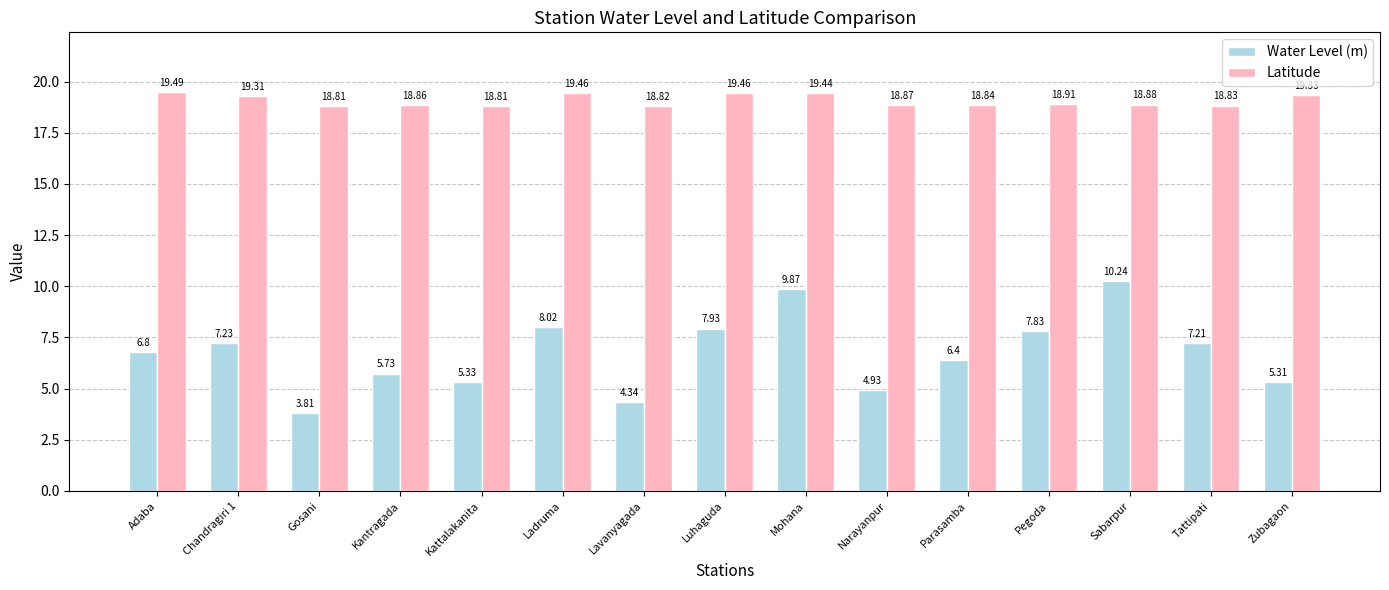

What is the difference between the maximum and second lowest values in the Latitude series?

0.7